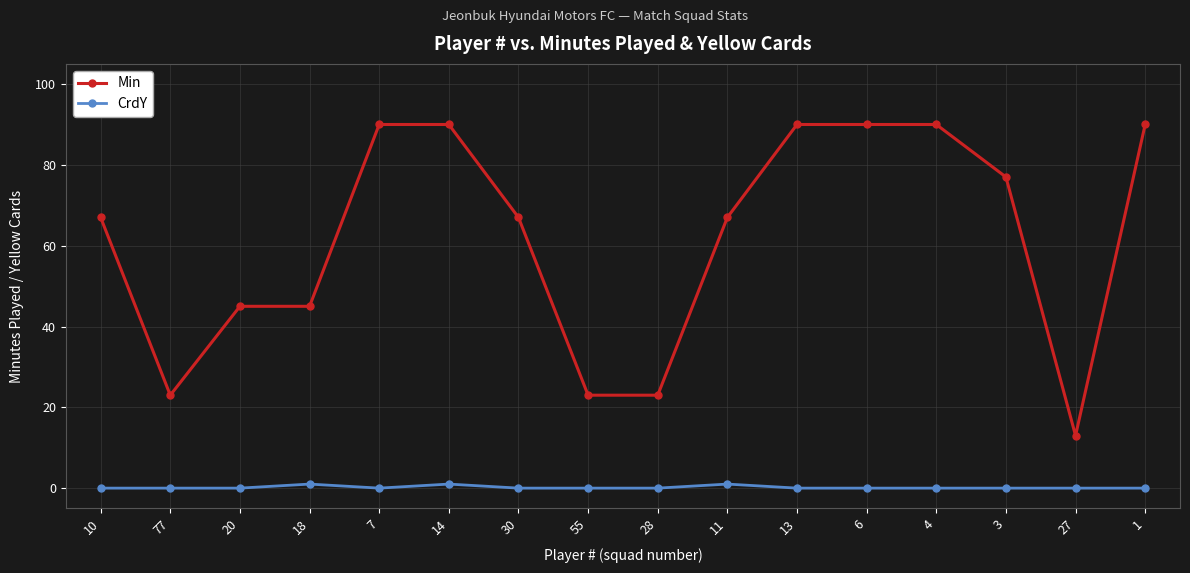

Is it true that Min equals 37 at 14?

False